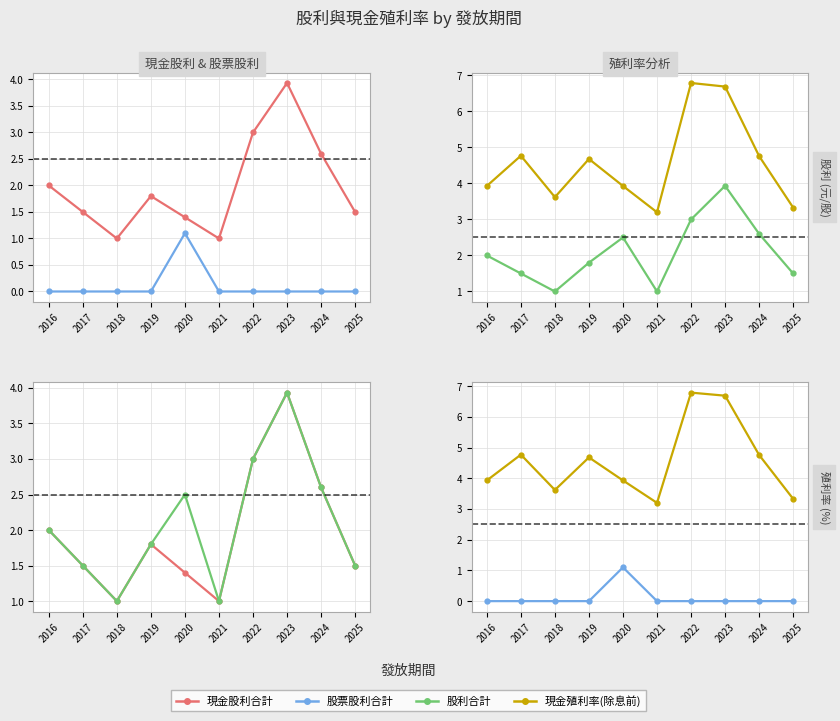

Which series has the largest total across all categories?

現金殖利率(除息前)